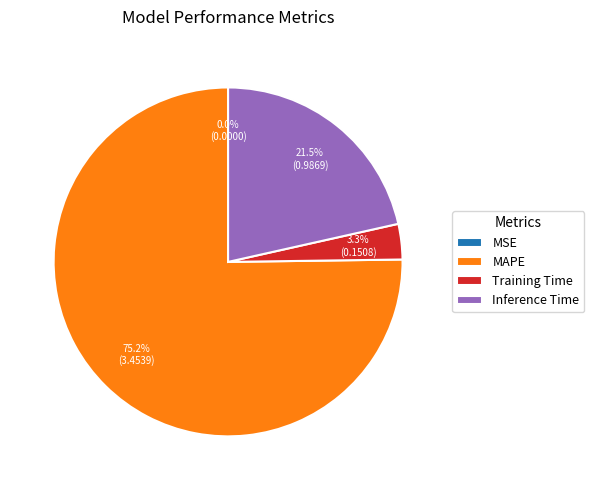

Between Inference Time and Training Time, which is larger?

Inference Time